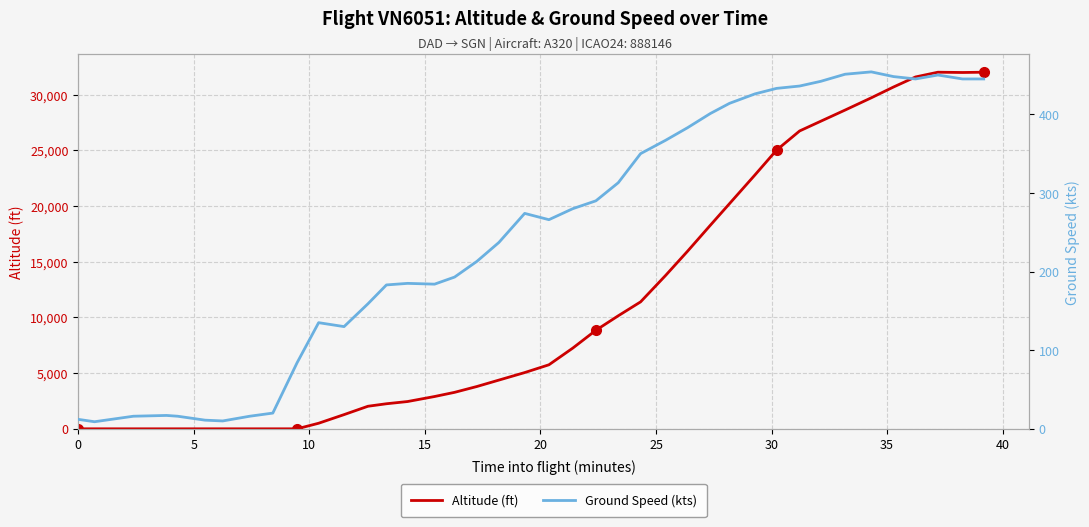

What is the maximum value for Altitude (ft)?

32025